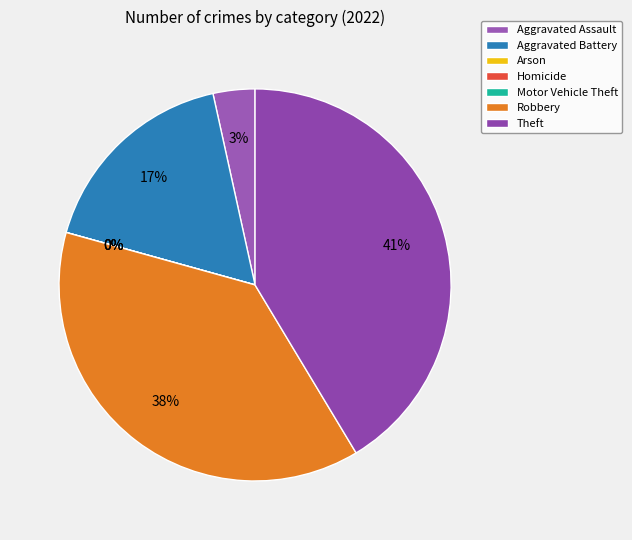

Rank the categories by value from lowest to highest.

Arson, Homicide, Motor Vehicle Theft, Aggravated Assault, Aggravated Battery, Robbery, Theft